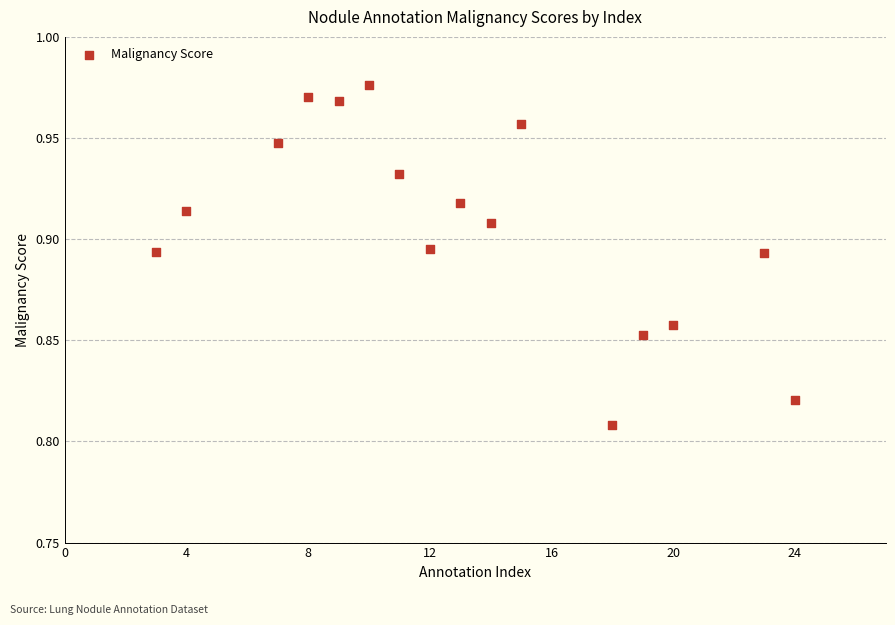

What is the range of X values (max minus min)?

21.0